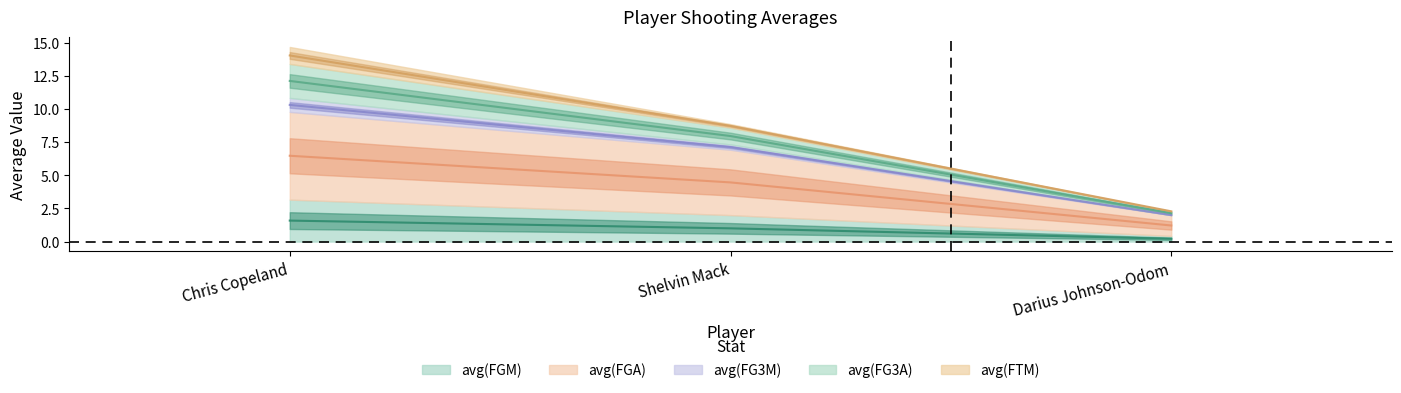

Which series has the largest range (max minus min)?

avg(FG3M)